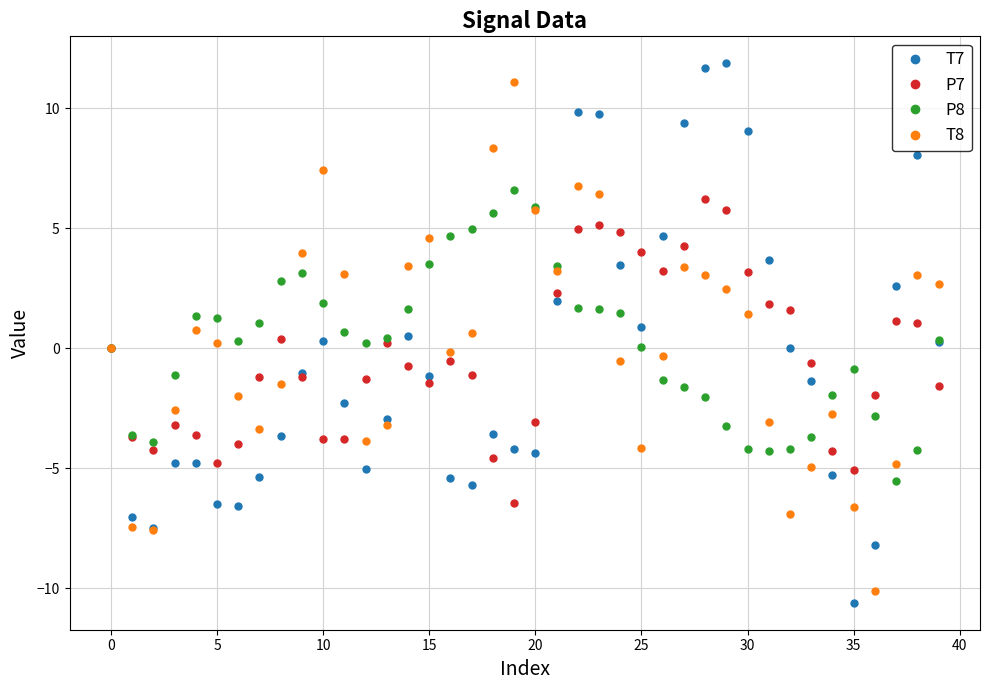

What is the greatest value displayed?

11.9